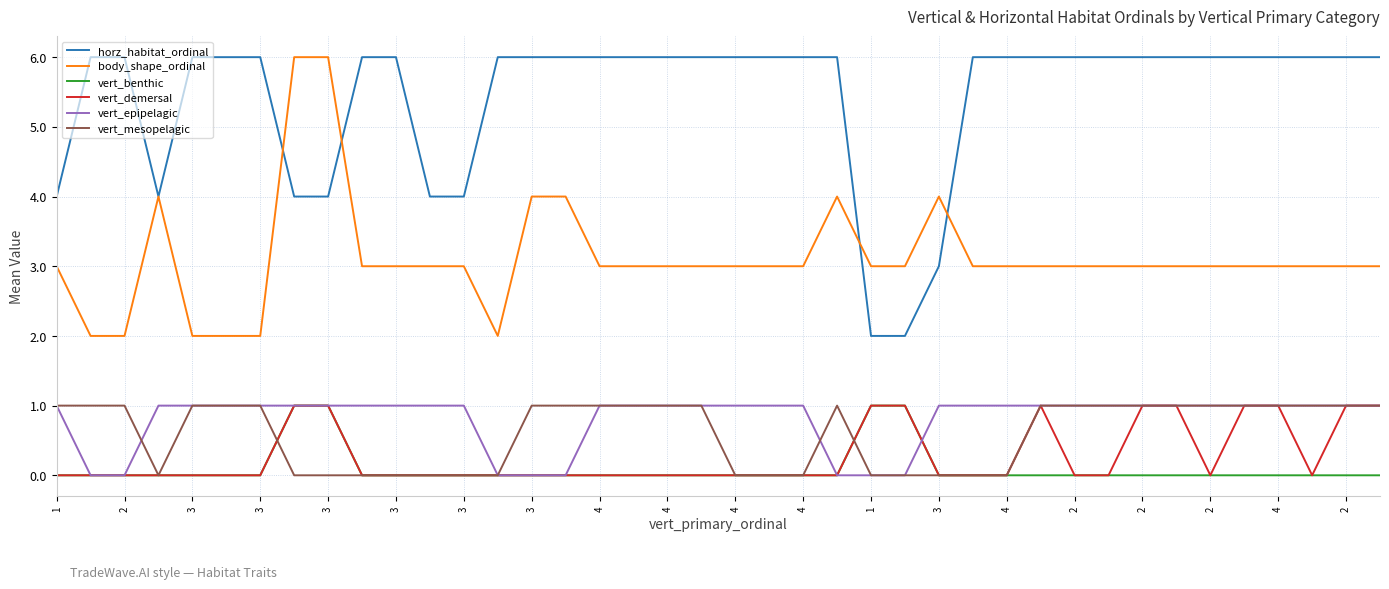

What is the greatest value displayed?

6